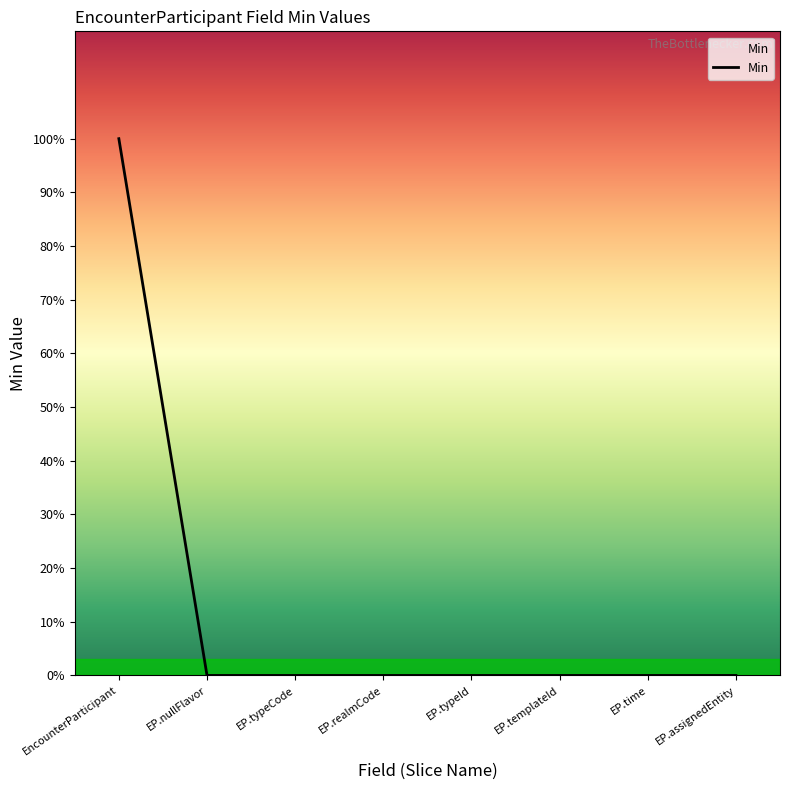

Does the chart display data point markers on the line(s)?

No